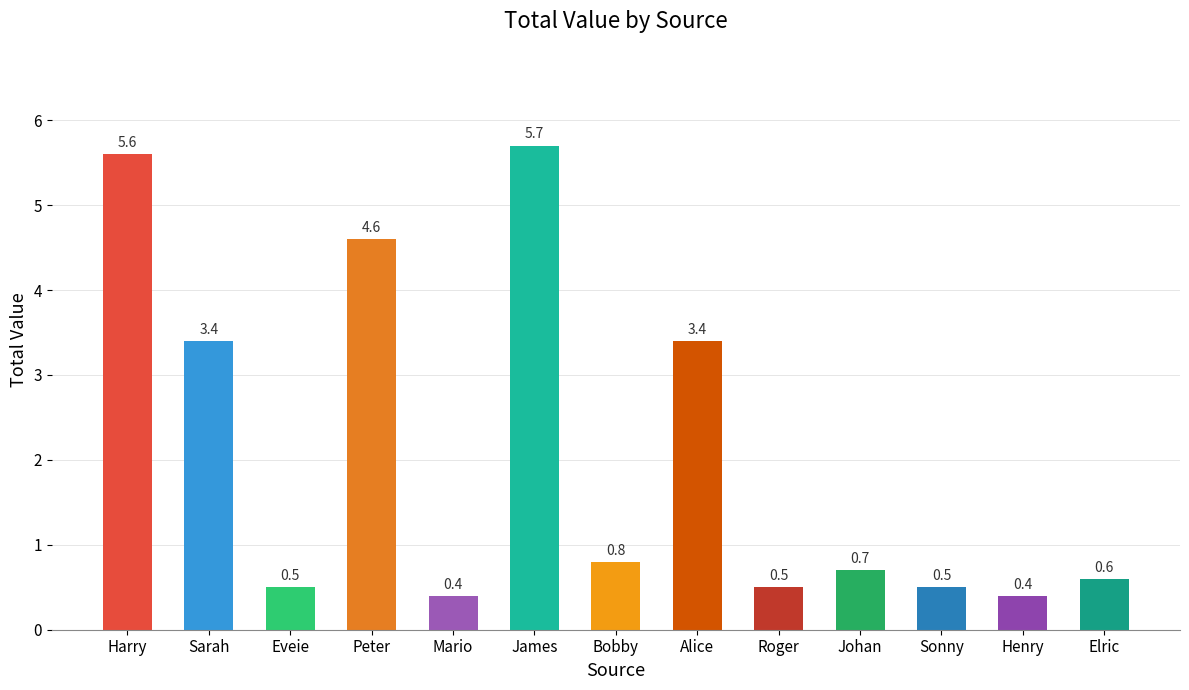

Is it true that the value at Eveie is 0.8?

False